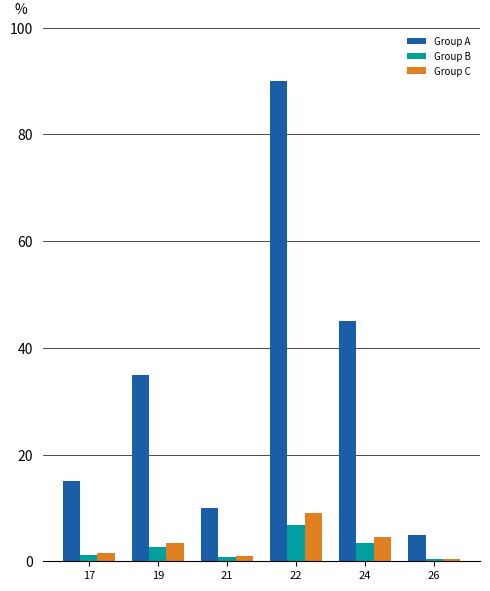

What are all the series names shown in the legend?

Group A, Group B, Group C